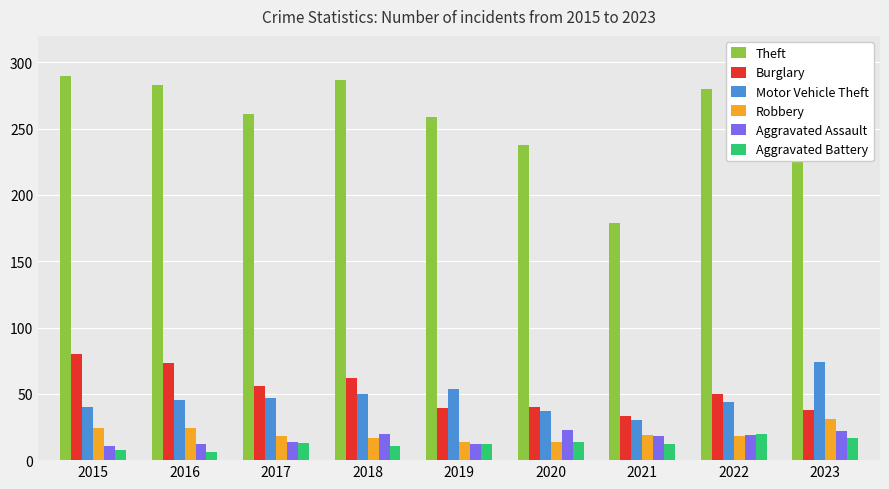

What is the total value across all series at 2015?

453